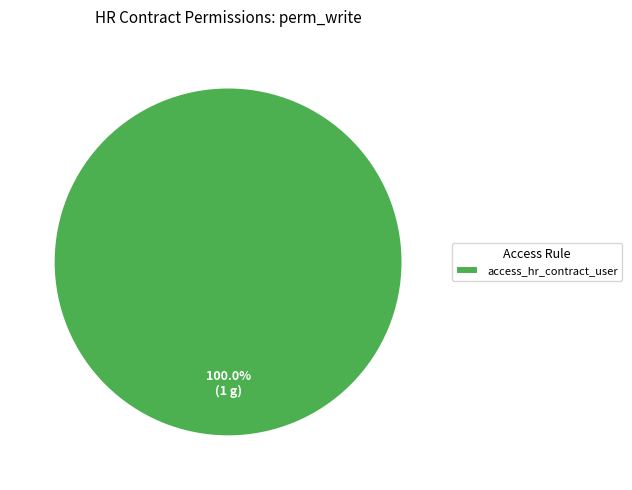

Rank the categories by value from highest to lowest.

access_hr_contract_user